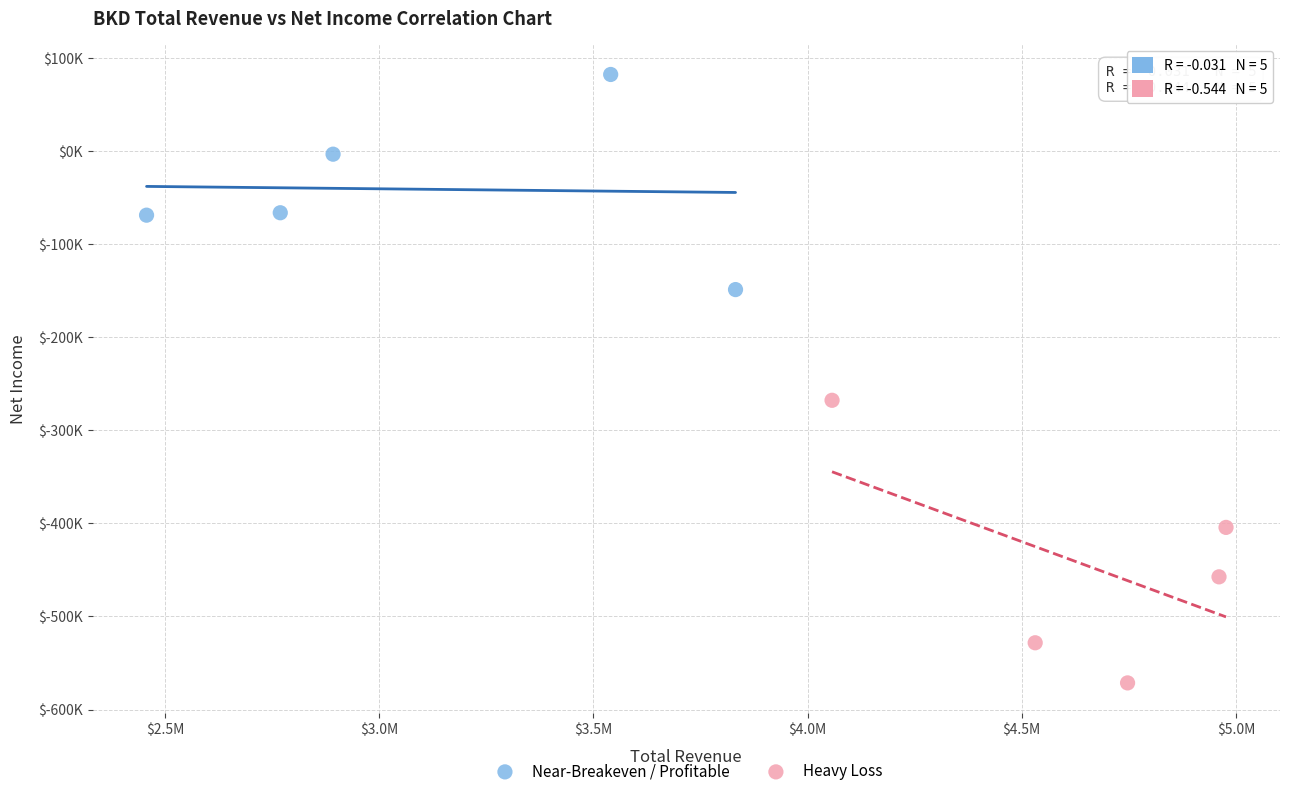

What are all the series names shown in the legend?

Near-Breakeven / Profitable, Heavy Loss